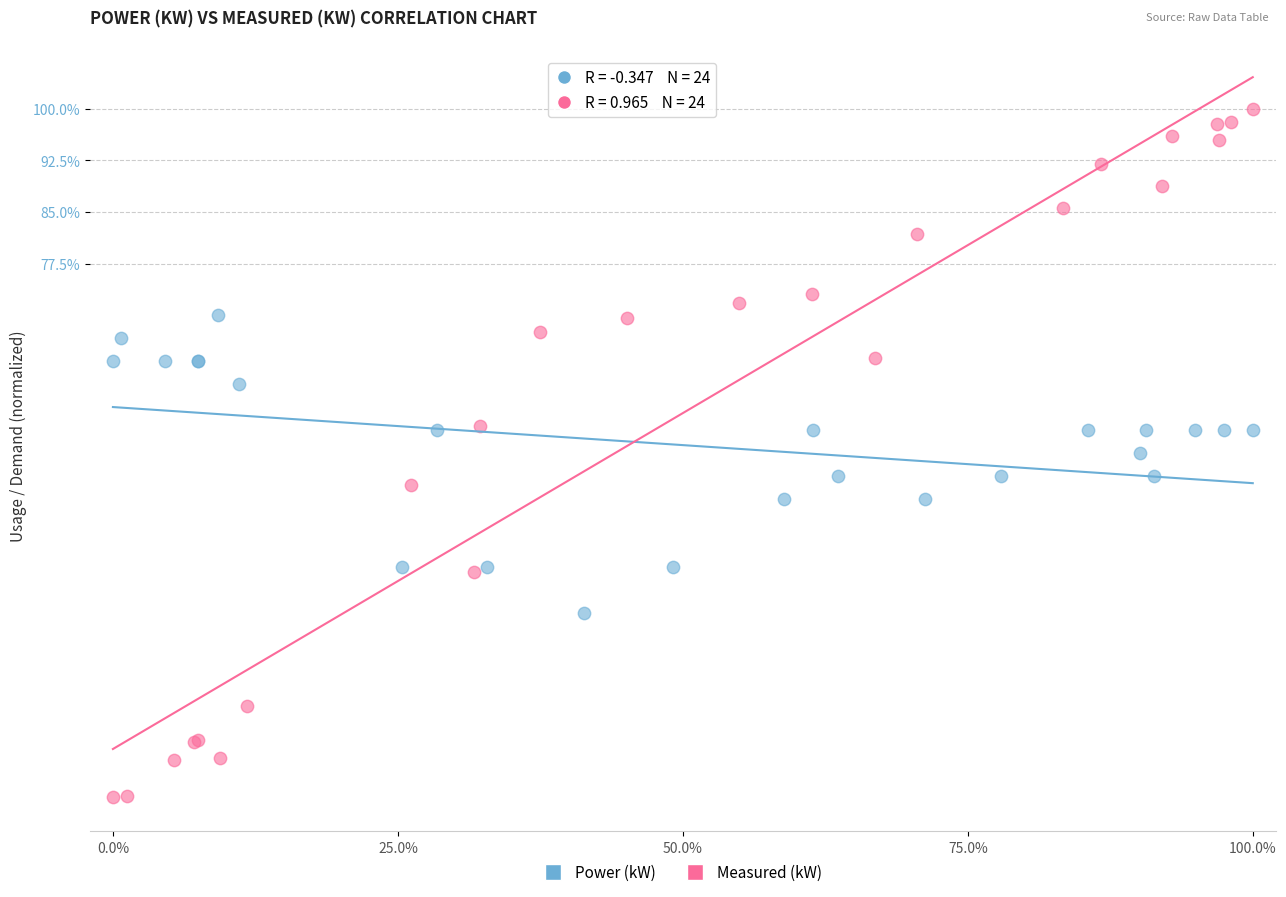

Which series contains the lowest Y value?

Measured (kW)